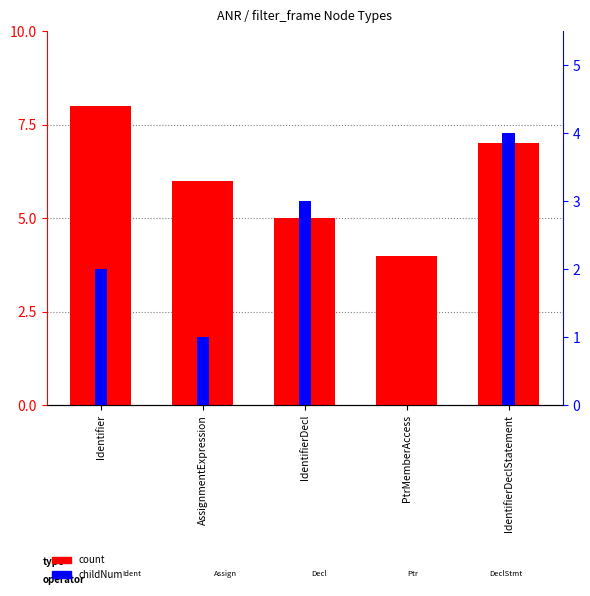

What is the total value across all series at IdentifierDecl?

8